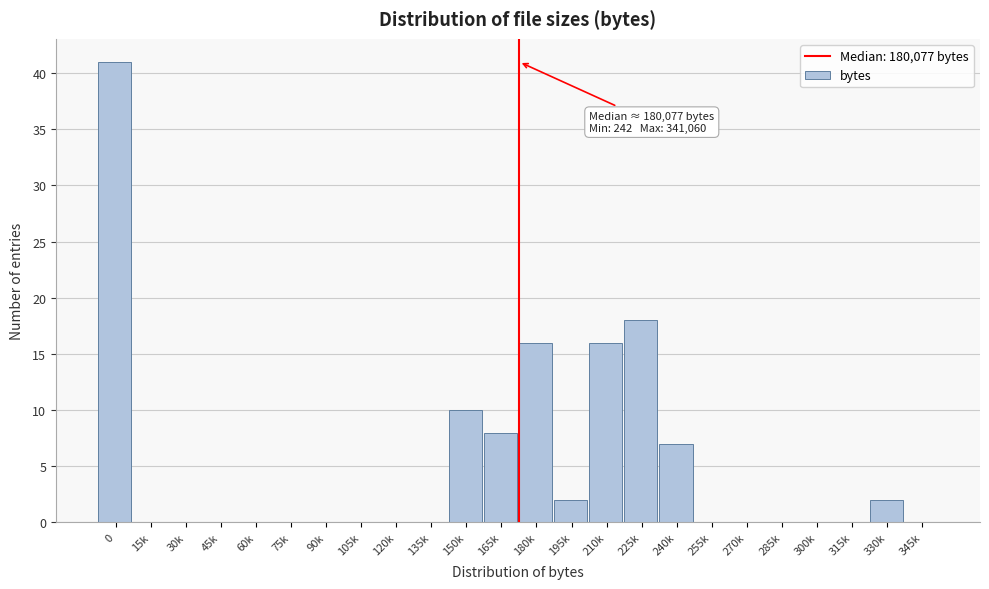

Reading right to left, transcribe all the data shown in this chart.

345k=0	330k=2	315k=0	300k=0	285k=0	270k=0	255k=0	240k=7	225k=18	210k=16	195k=2	180k=16	165k=8	150k=10	135k=0	120k=0	105k=0	90k=0	75k=0	60k=0	45k=0	30k=0	15k=0	0=41